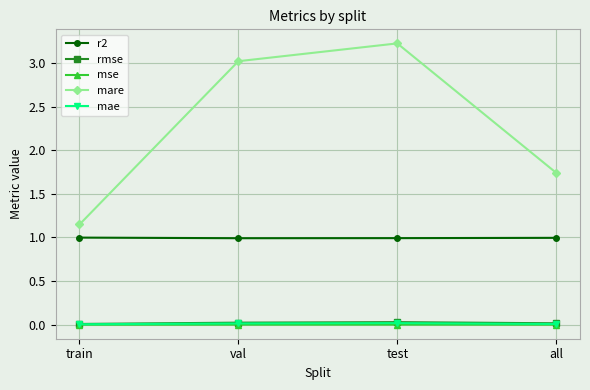

True or false: mare and mae cross at least once.

False